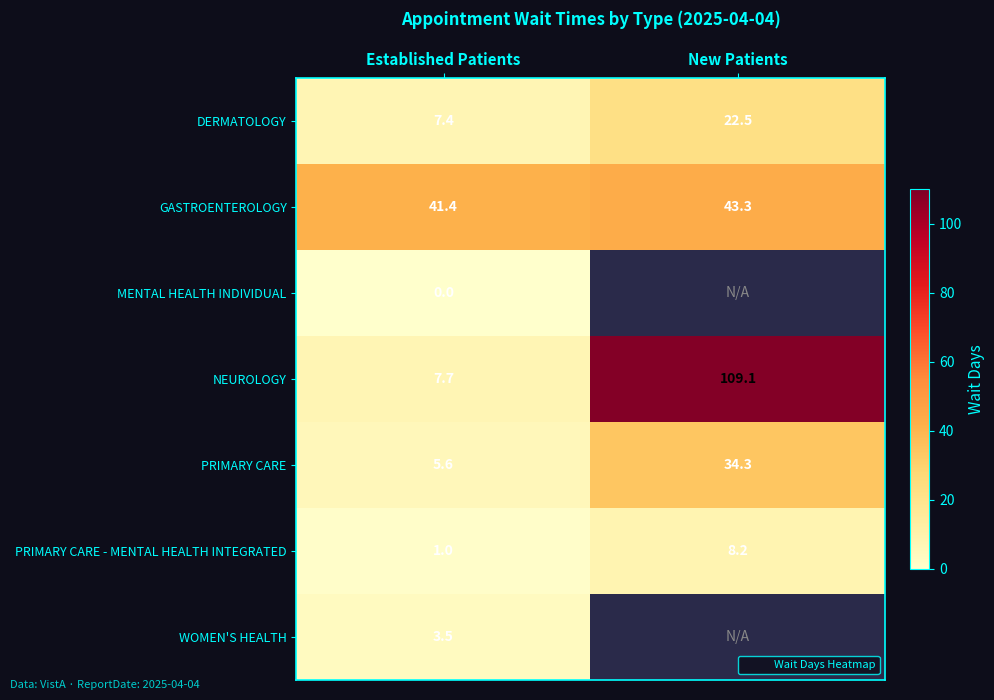

At how many categories does at least one series exceed 71?

1